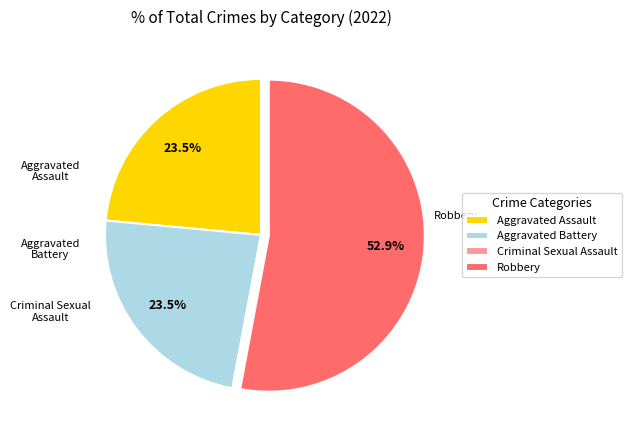

Does Robbery represent more than half of the total?

Yes